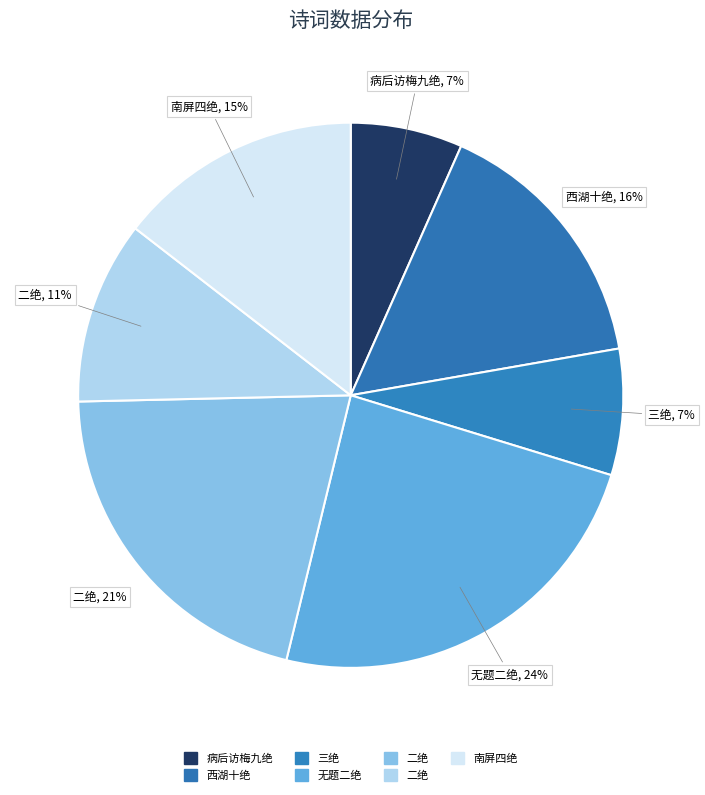

Does any single category account for the majority?

No